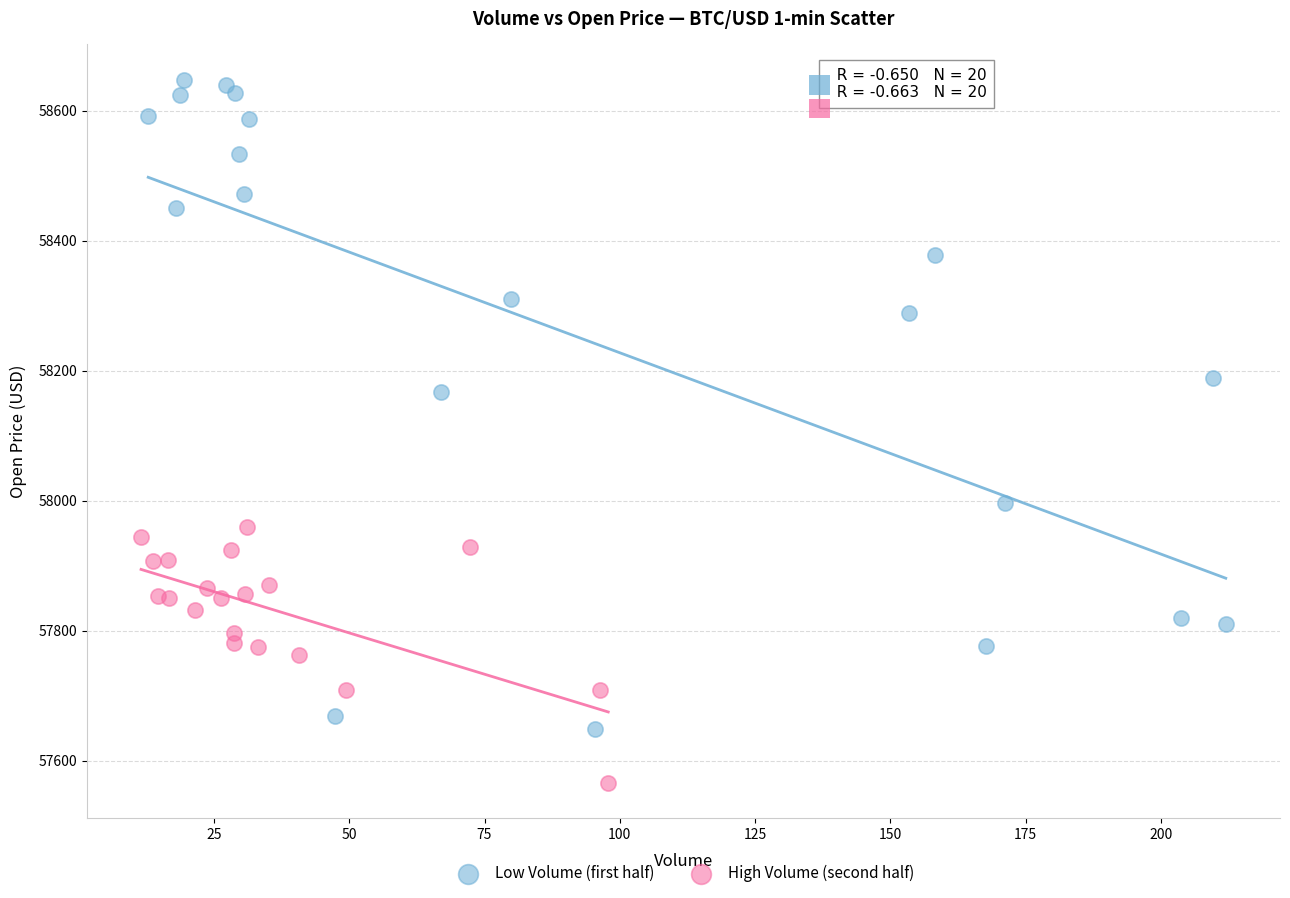

Which series reaches the maximum Y coordinate?

Low Volume (first half)